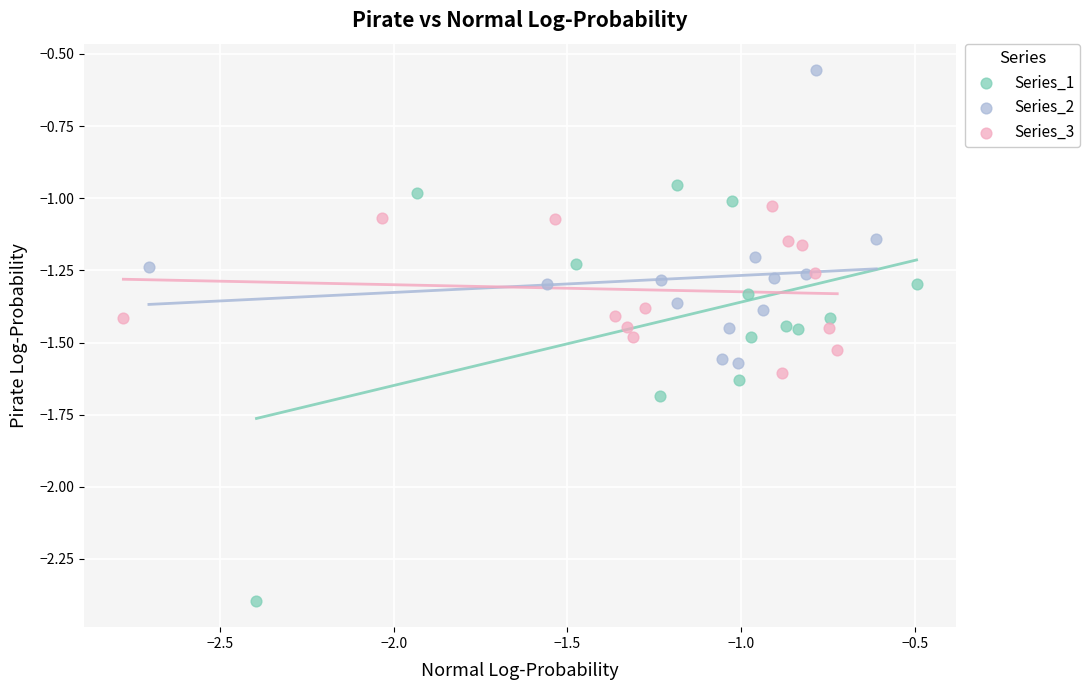

Which series reaches the minimum Y coordinate?

Series_1